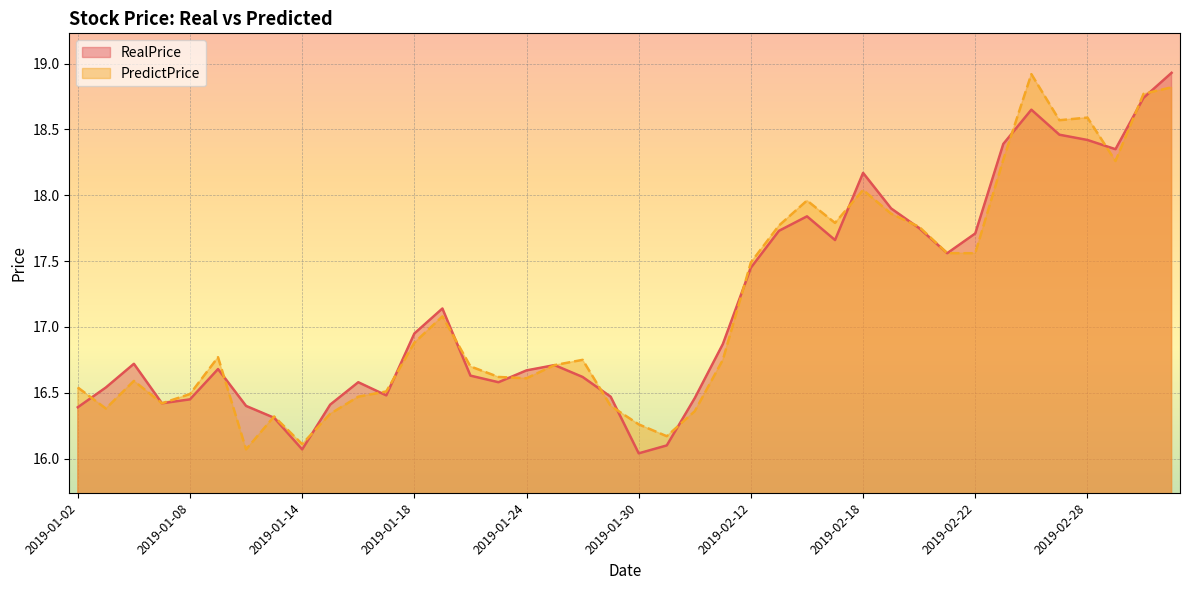

What is the sum of the RealPrice values at 2019-01-24 and 2019-01-21?

33.8